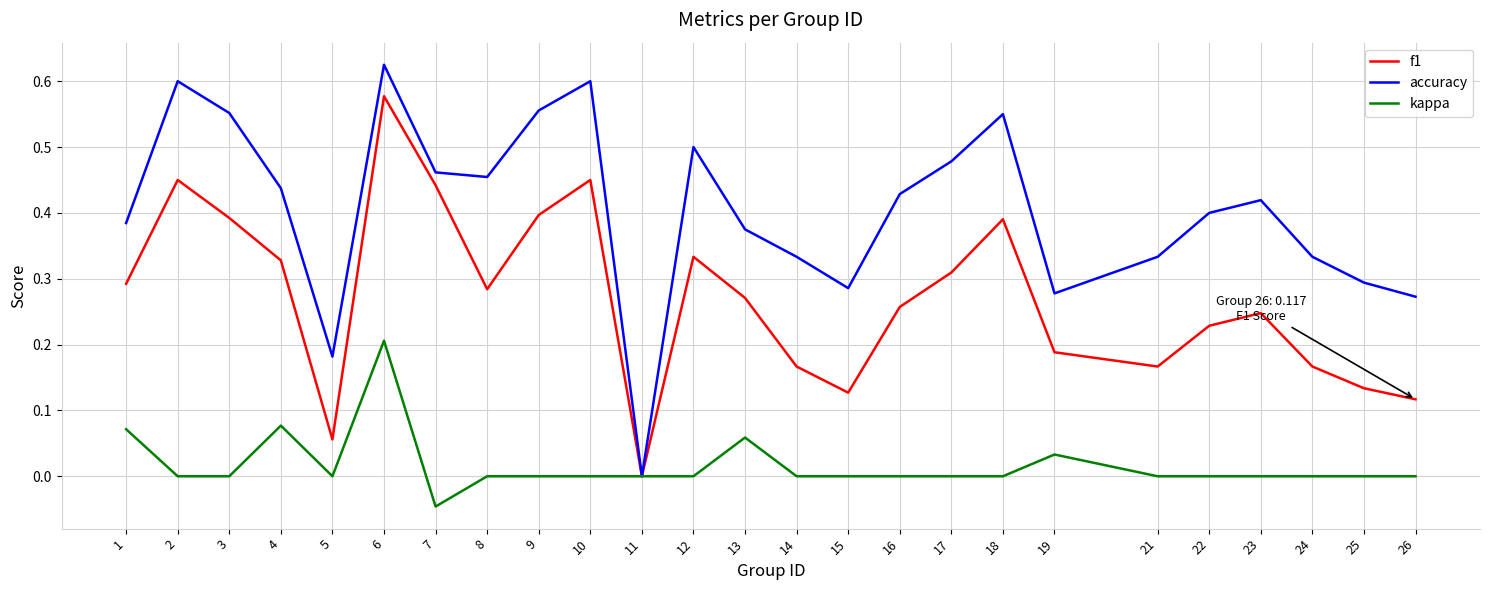

At which label does kappa reach its minimum?

7